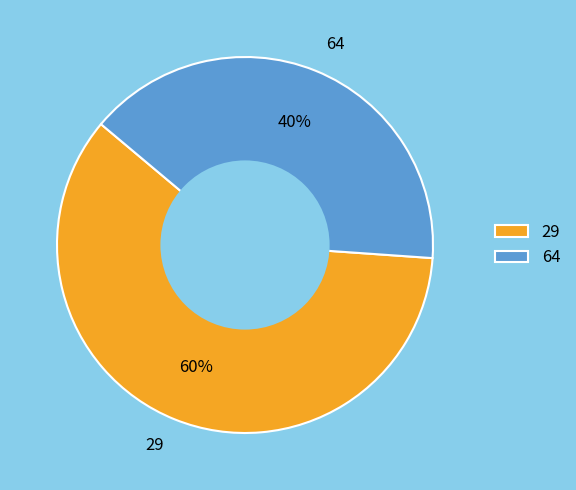

Rank the categories by value from highest to lowest.

29, 64